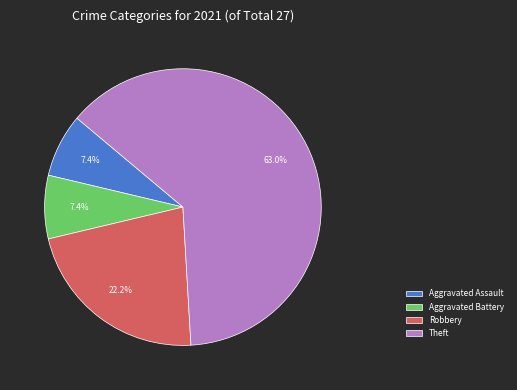

How many segments does this pie chart have?

4